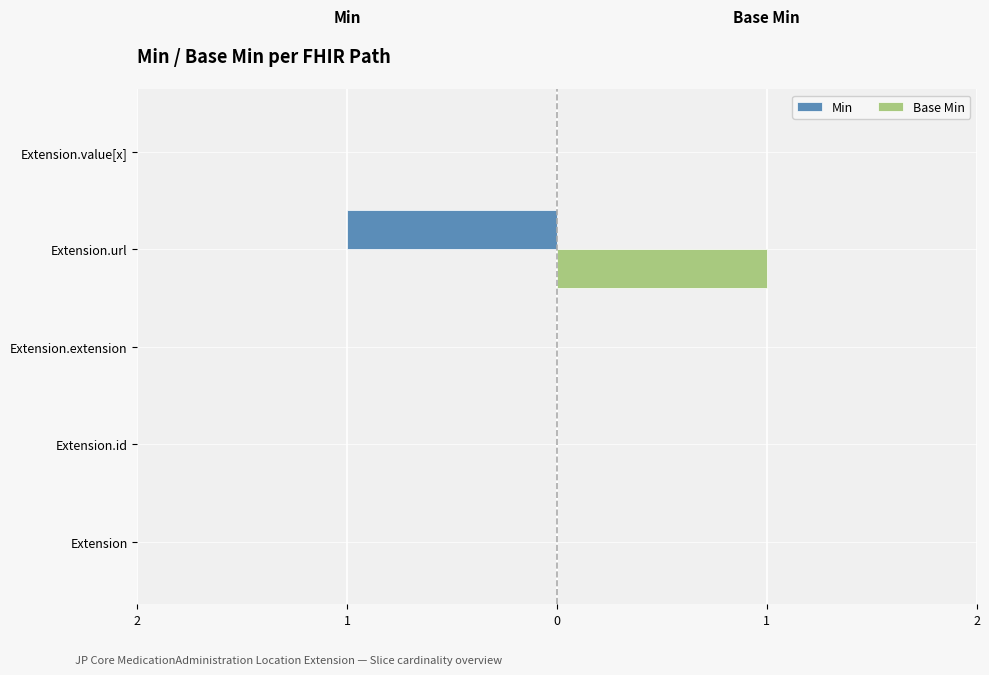

Reading right to left, list all the values displayed in this chart.

Min: 0	-1	0	0	0
Base Min: 0	1	0	0	0